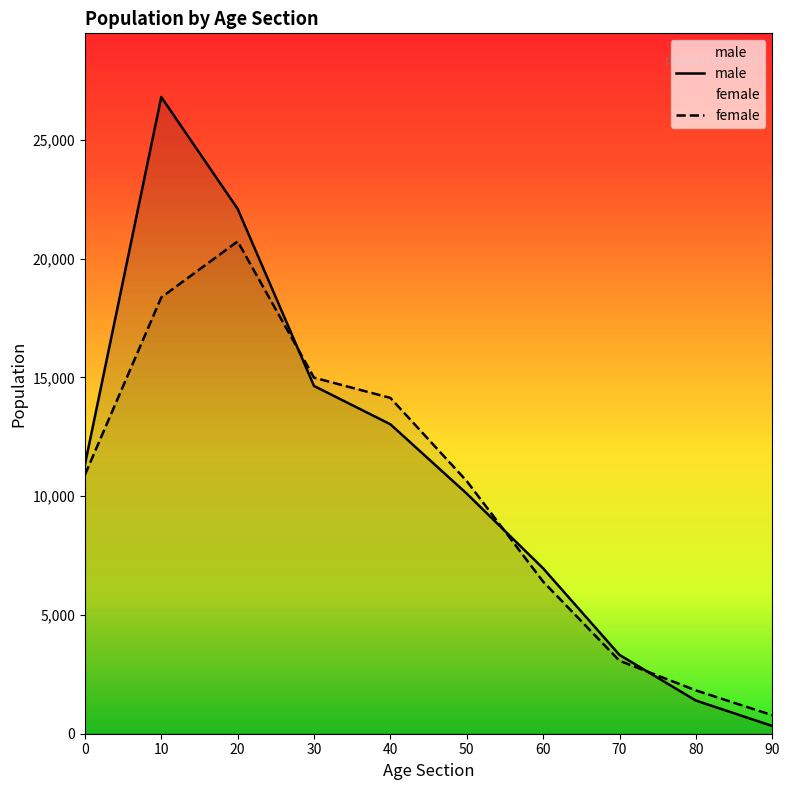

The male series shows 2983 at 40. True or false?

False